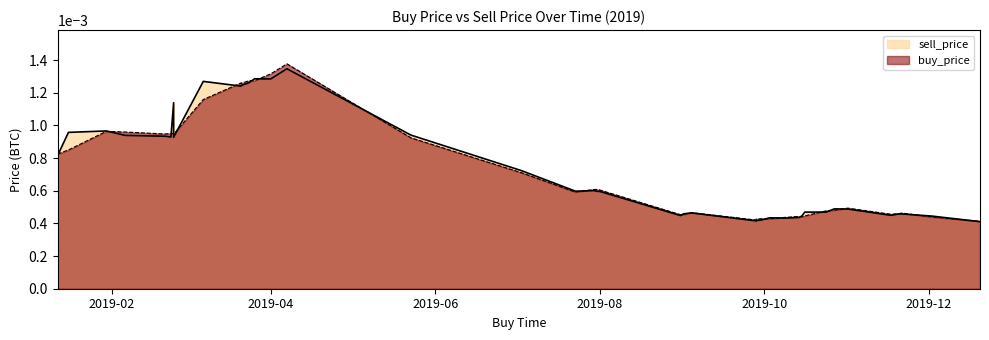

What is the label of the 31st point from the right?

2019-10-15